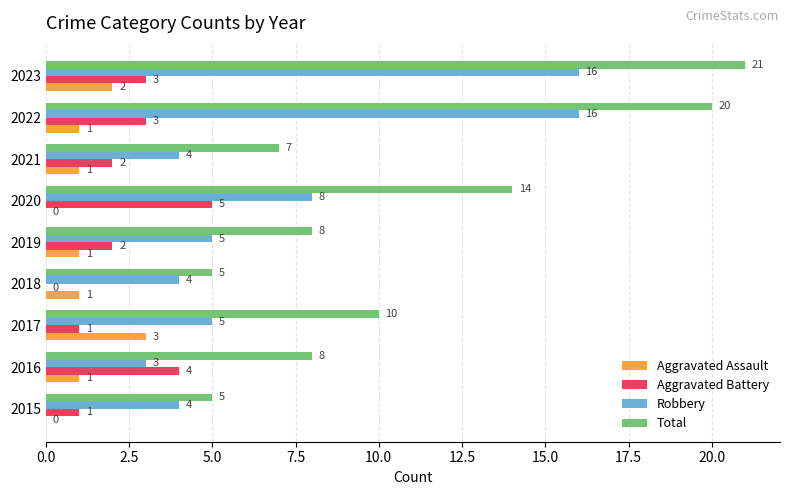

Count the Aggravated Battery values in the range 1 to 3.

6